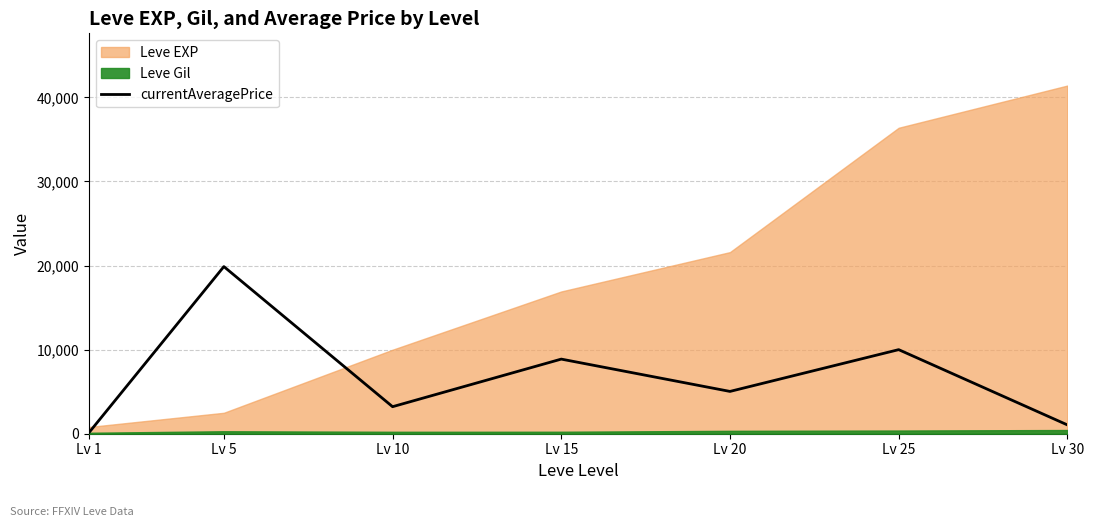

What is the sum of the values at Lv 20 and Lv 5?

24910